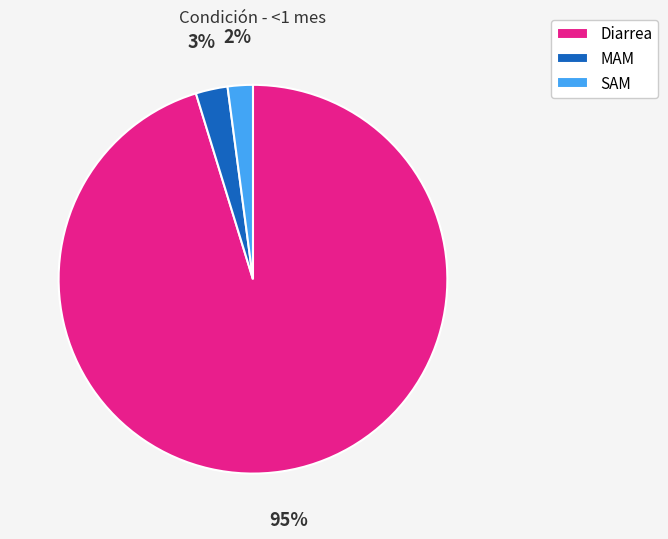

True or false: Diarrea accounts for 81% of the total.

False